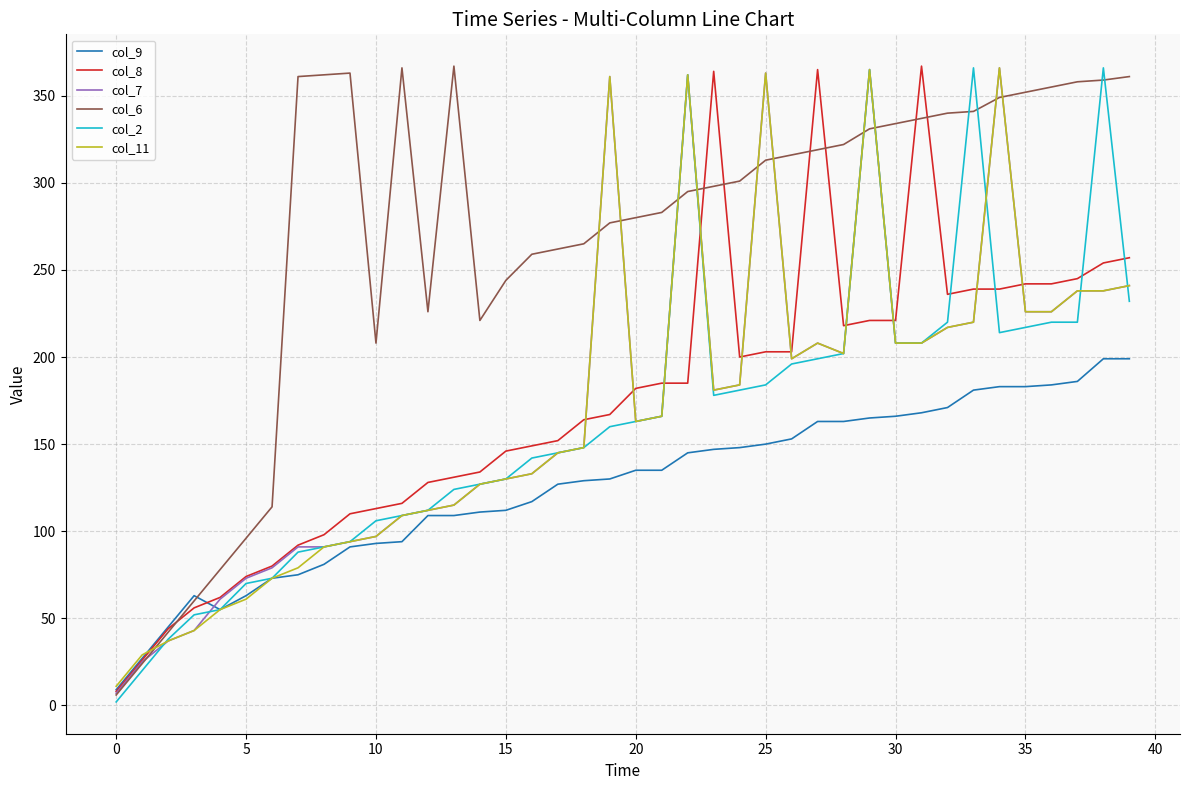

Which series has the largest total across all categories?

col_6